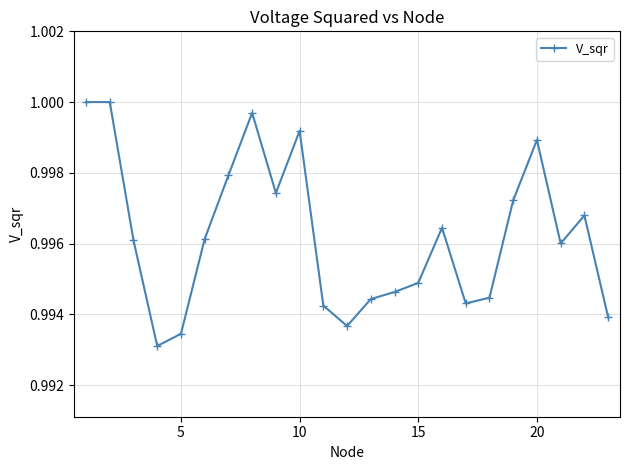

True or false: there are more than 2 points higher than both neighbors.

True